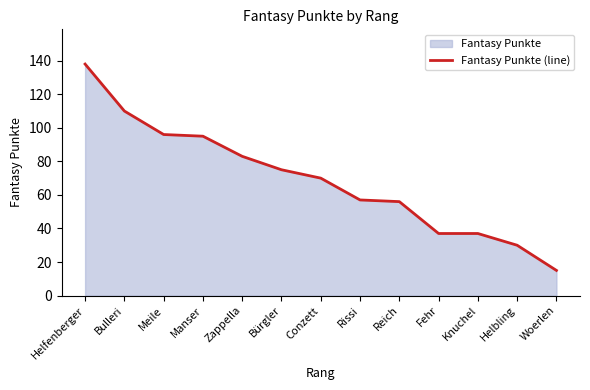

What is the approximate value at Fehr?

37